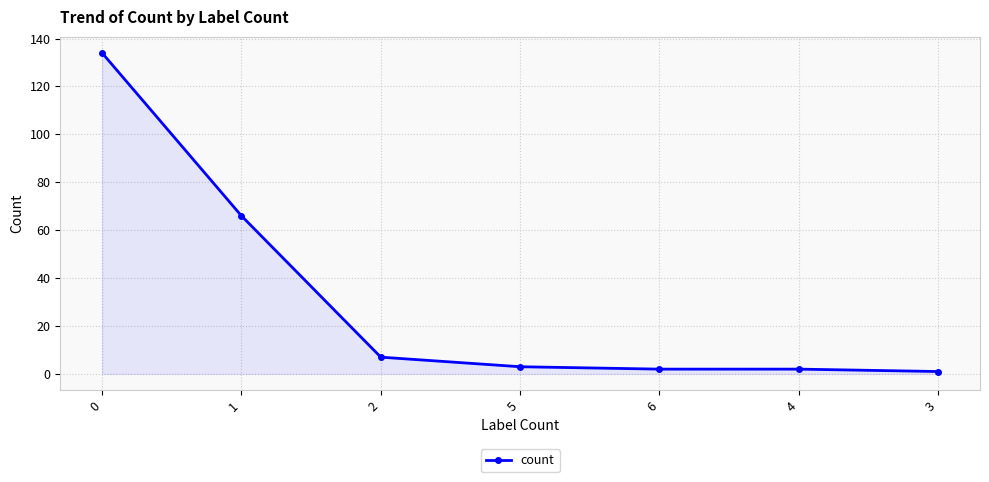

Reading left to right, extract all data points from this chart.

0=134	1=66	2=7	5=3	6=2	4=2	3=1